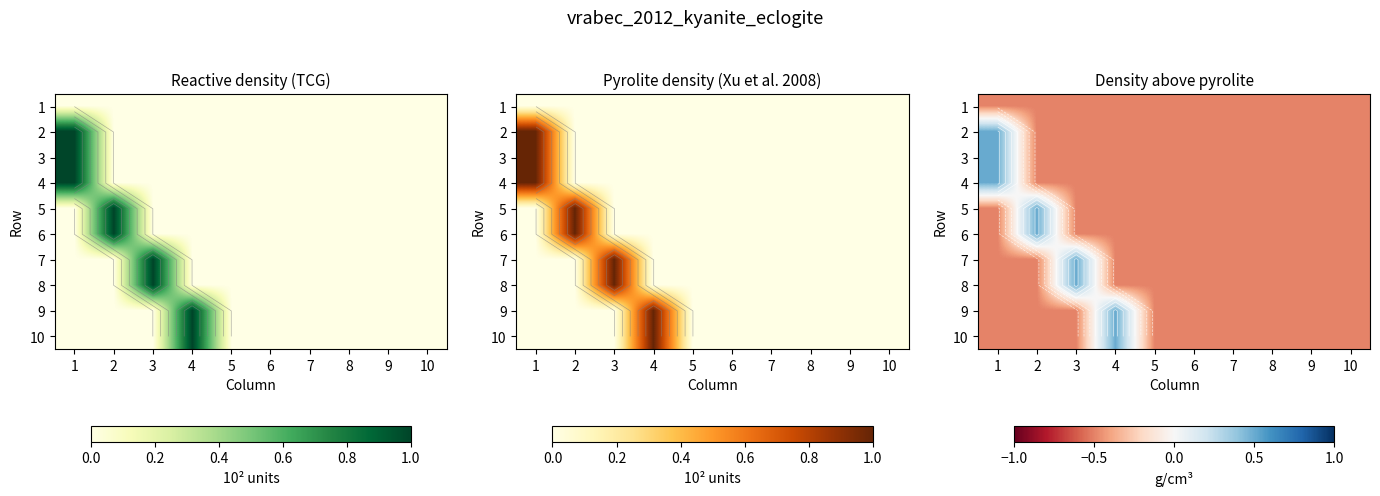

How many negative values does the 5 series have?

9